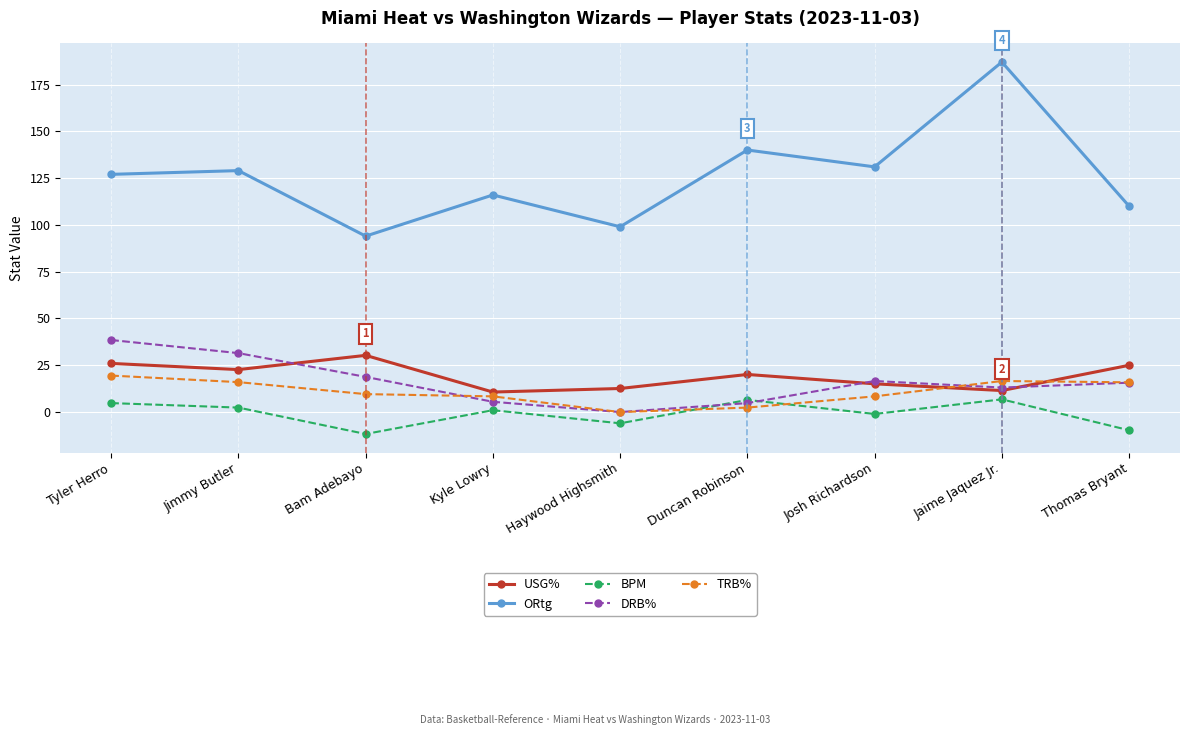

How many values in the DRB% series are below 15?

4